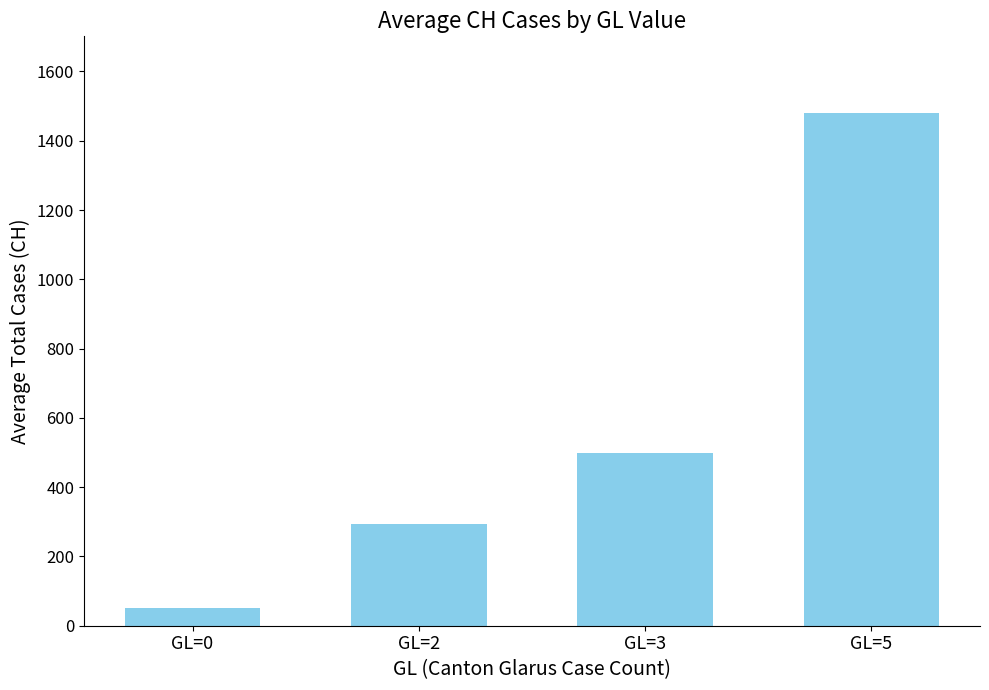

List the labels in order of value, smallest first.

GL=0, GL=2, GL=3, GL=5